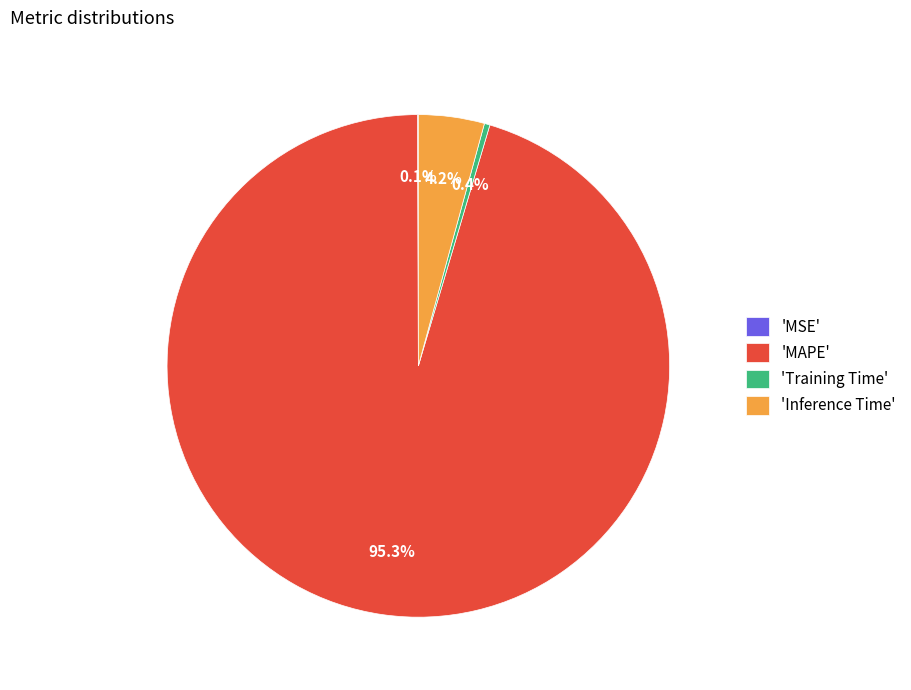

Is there any slice that represents more than half of the pie?

Yes